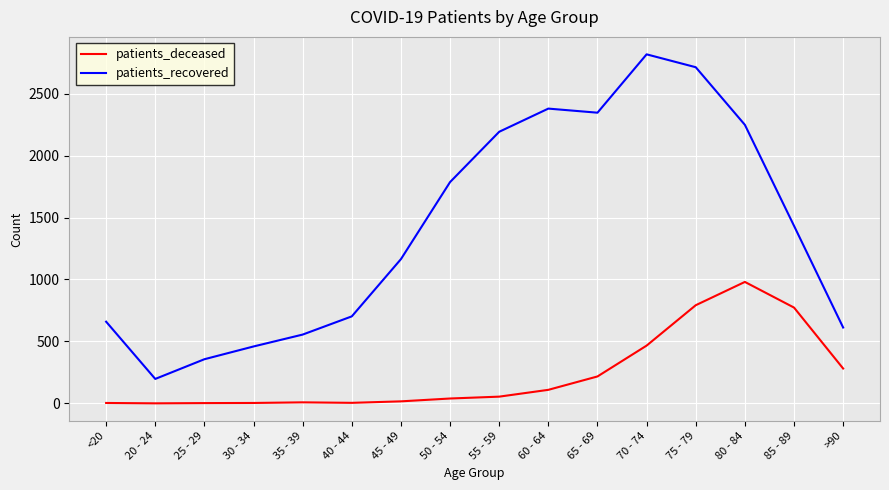

At which label does patients_deceased reach its peak?

80 - 84